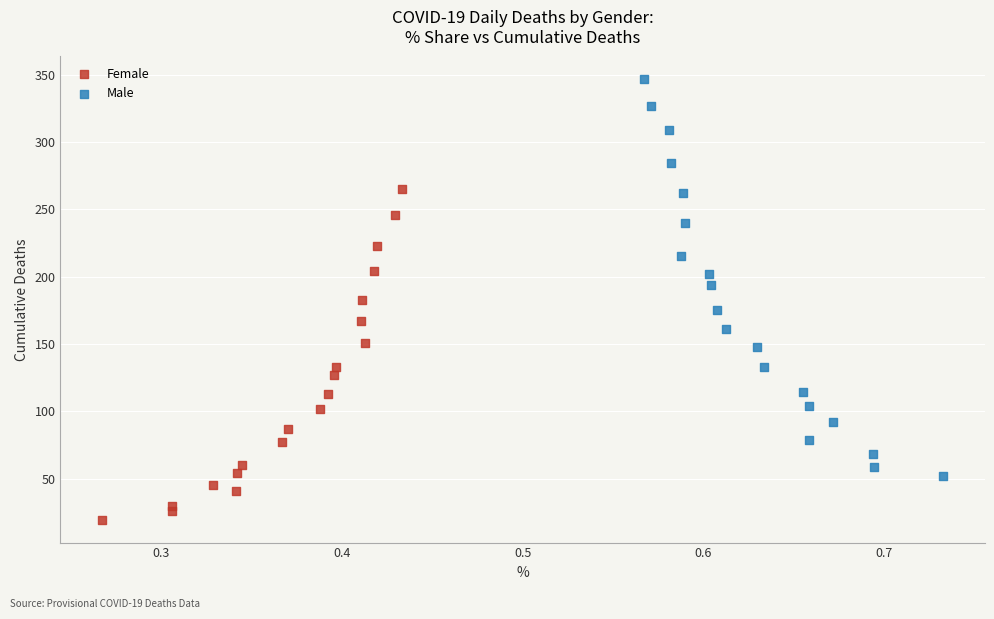

What are all the series names shown in the legend?

Female, Male